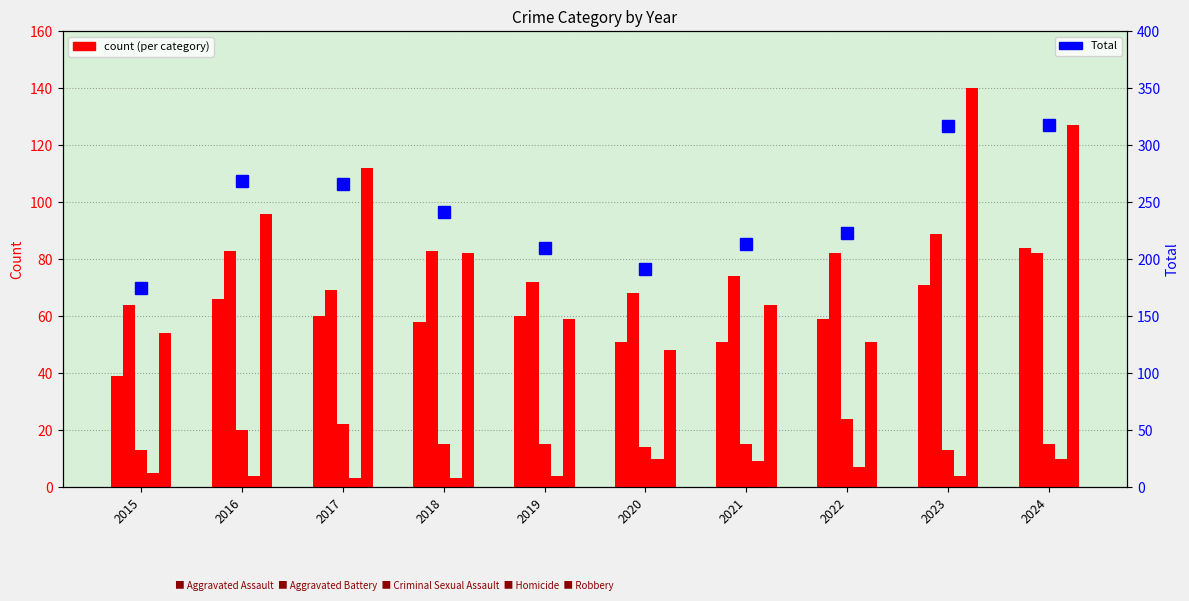

At which label does Homicide reach its peak?

2020